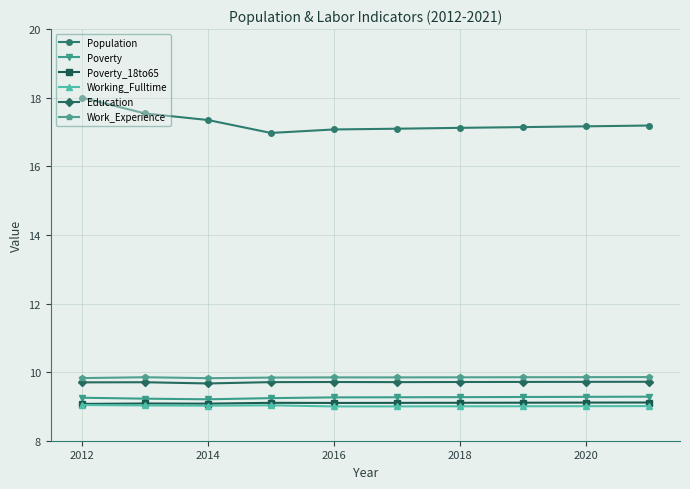

How many lines are shown in the chart?

6